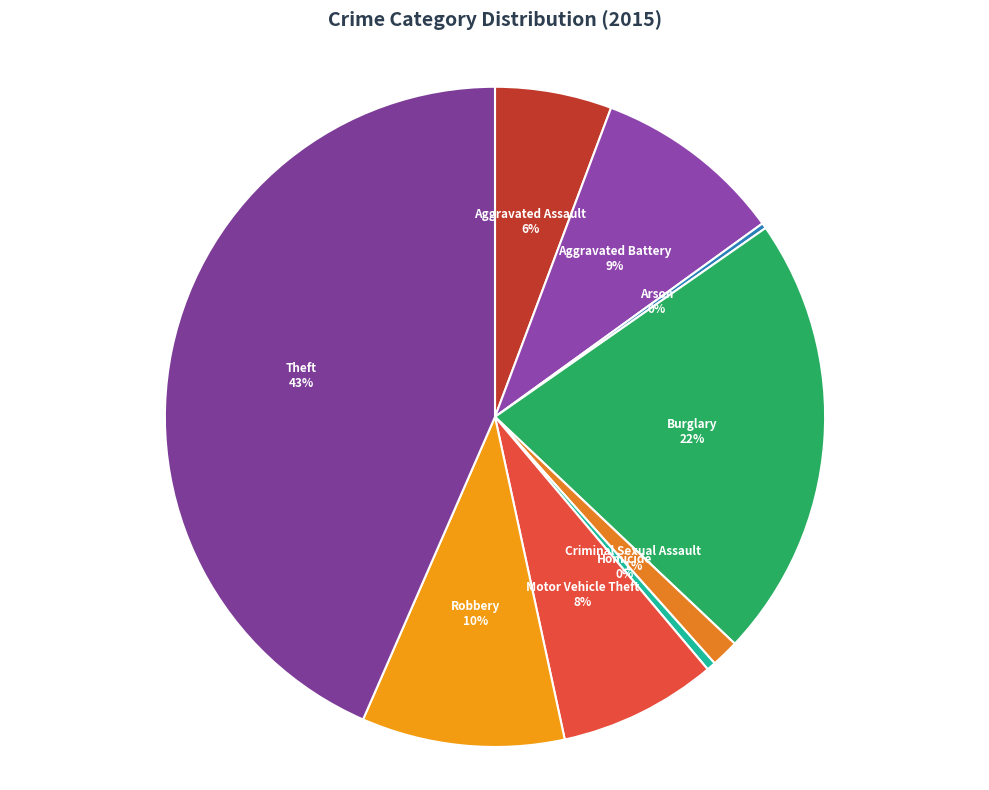

Which slice is the largest?

Theft